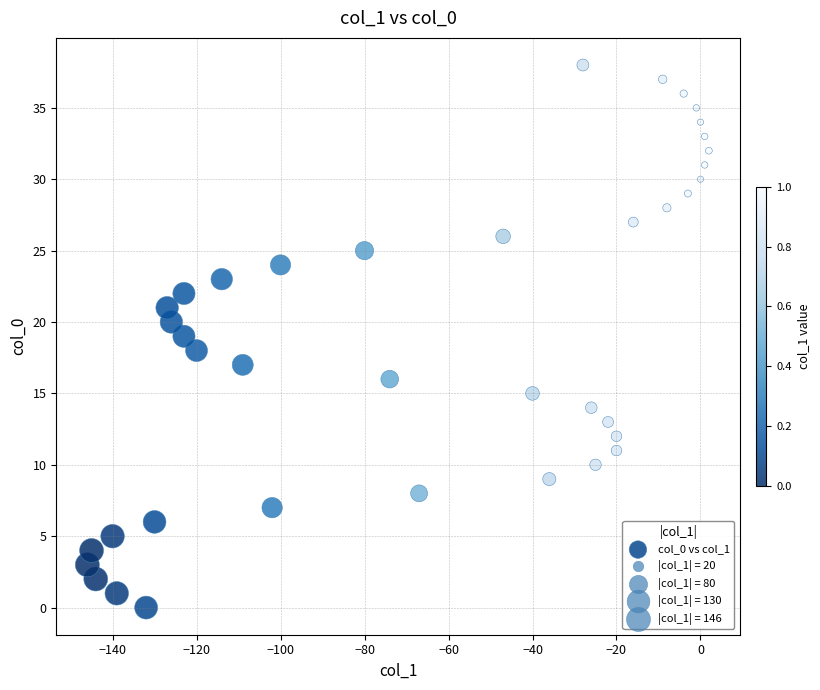

What is the range of X values (max minus min)?

148